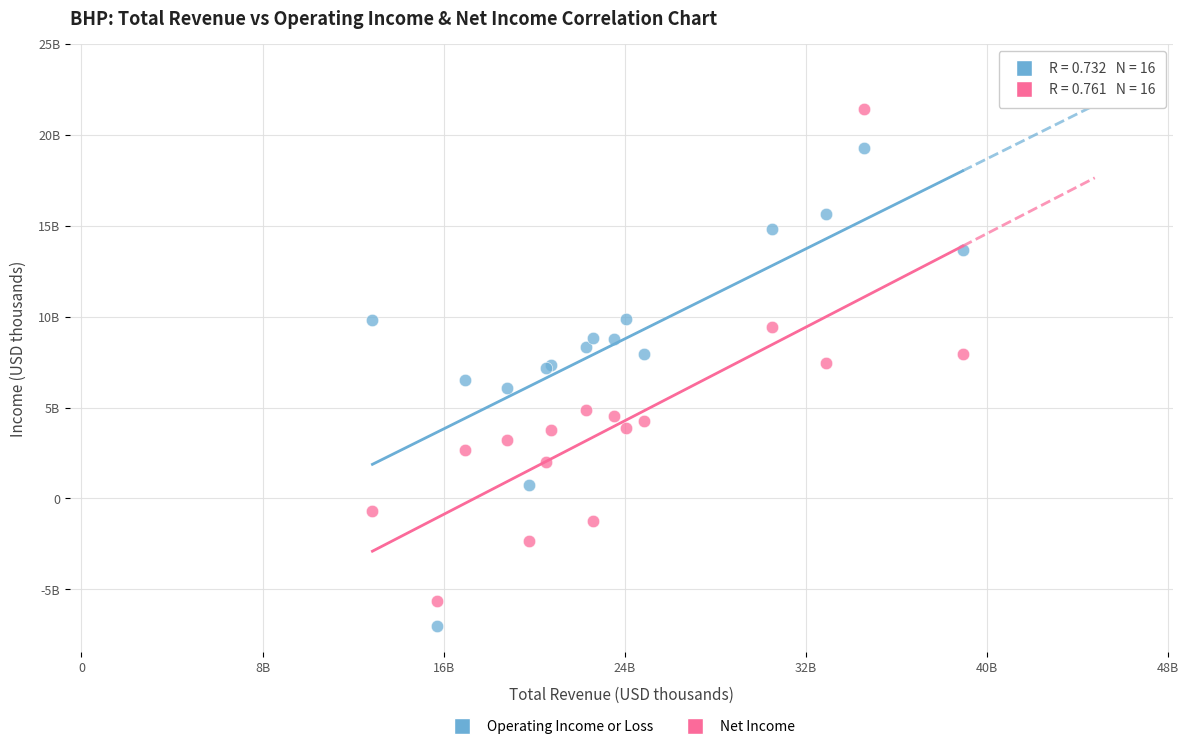

Which series has the widest spread of Y values?

Net Income